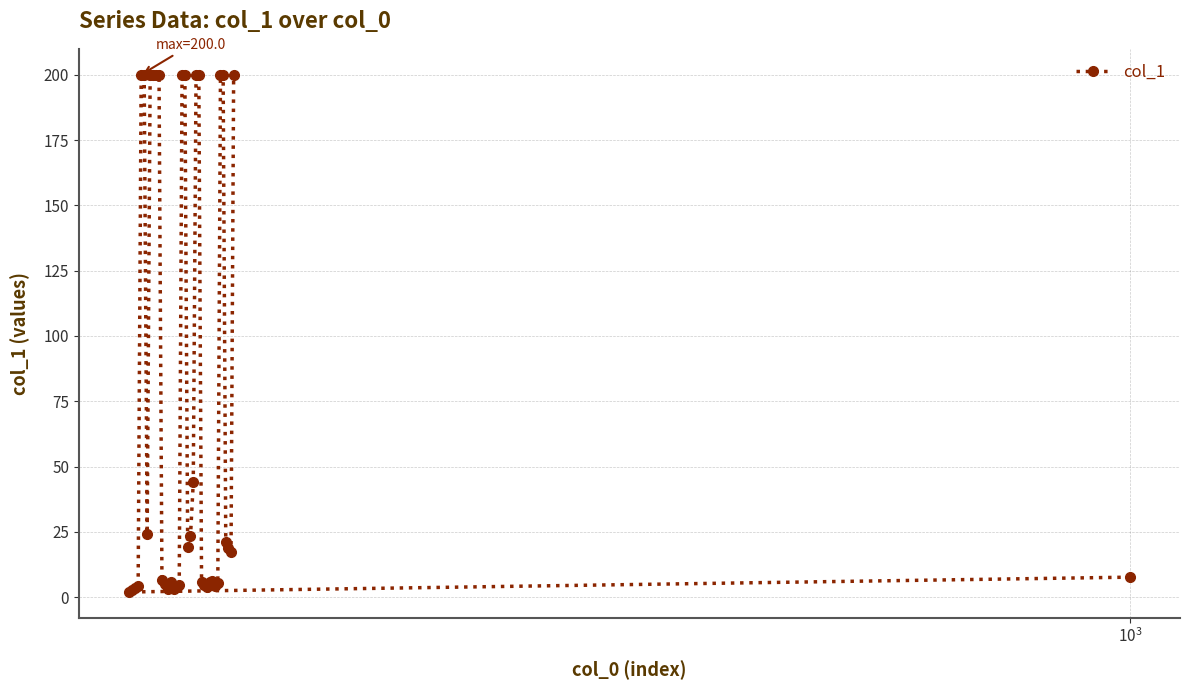

What is the maximum value shown in the chart?

200.0